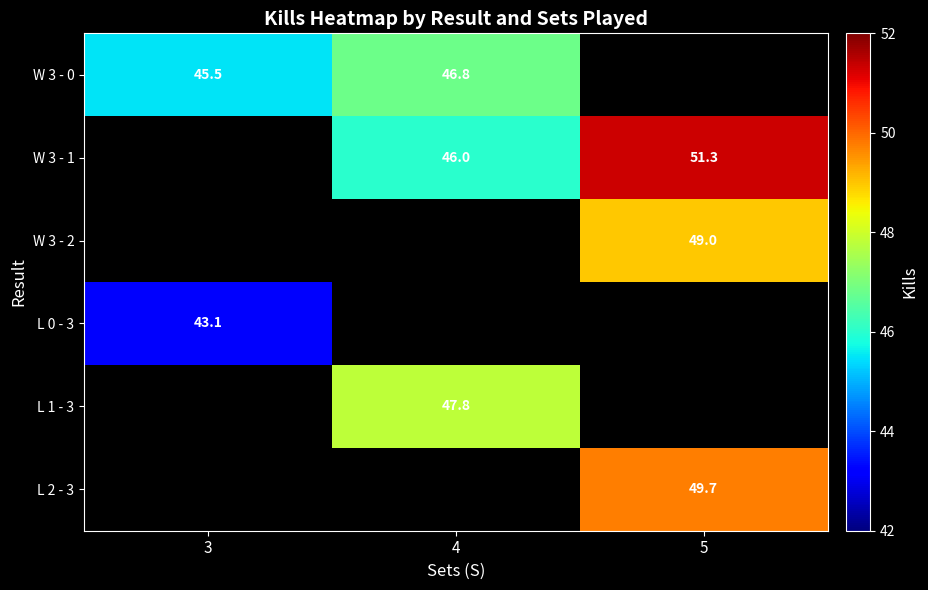

Which has a higher value, 4 or 5?

5